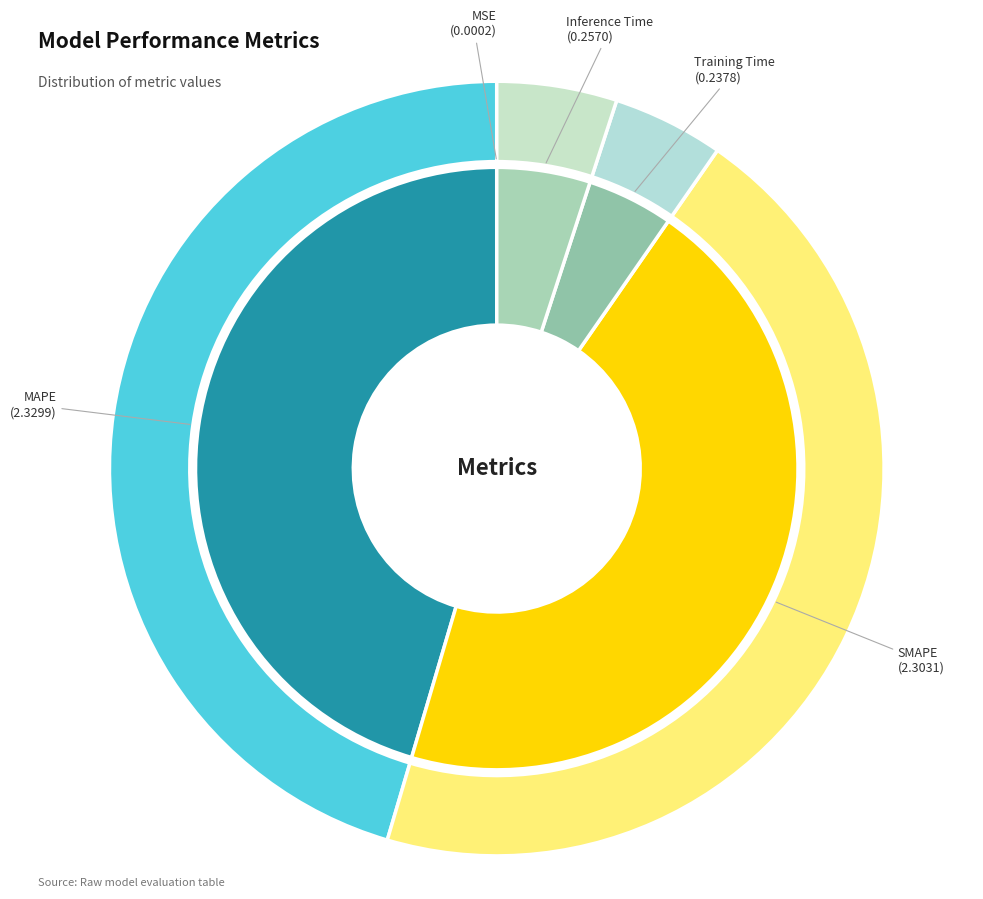

Does Inference Time represent more than half of the total?

No